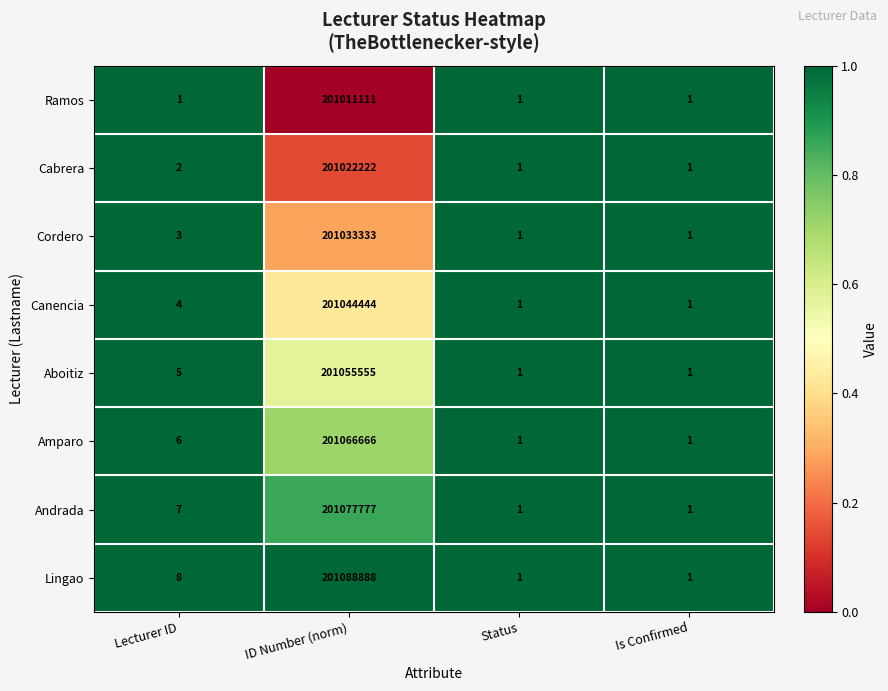

Which series has the largest range (max minus min)?

Lingao